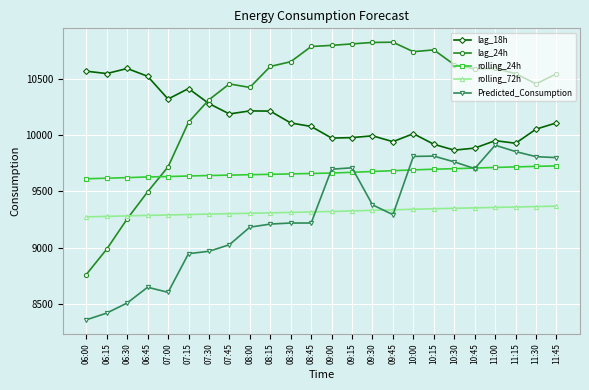

Rank the series by their maximum value, from highest to lowest.

lag_24h, lag_18h, Predicted_Consumption, rolling_24h, rolling_72h